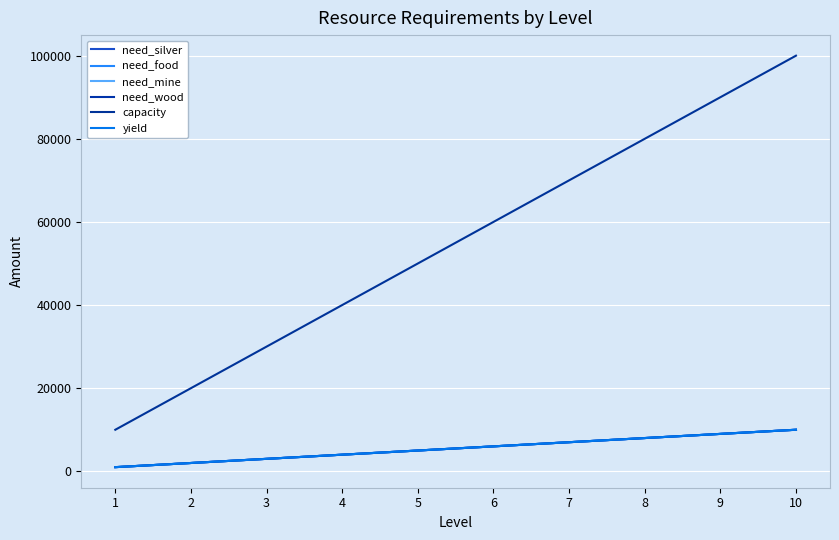

True or false: yield and need_wood intersect in this chart.

False